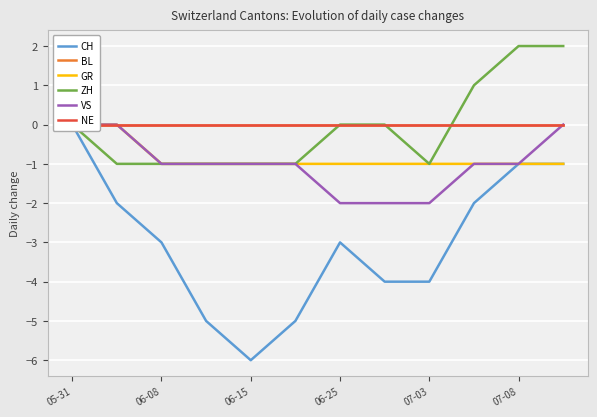

True or false: ZH has more than 0 points higher than both neighbors.

False